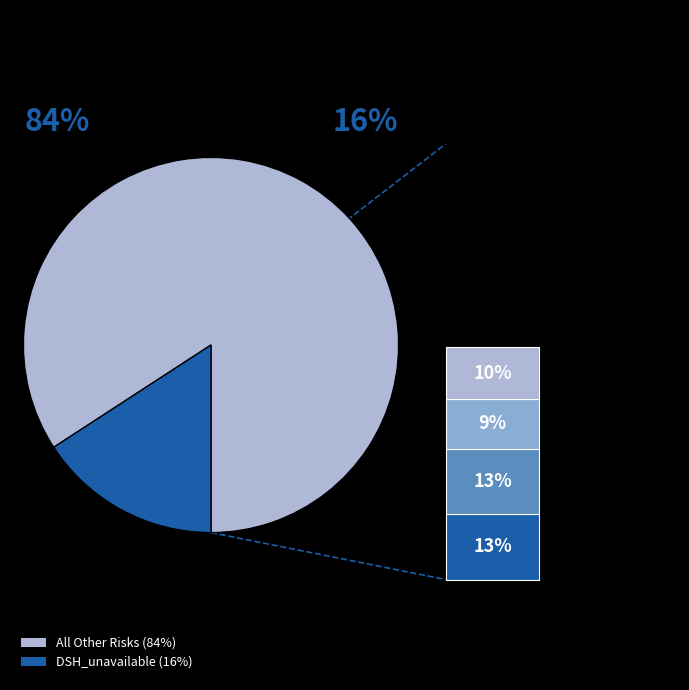

Is there any slice that represents more than half of the pie?

Yes